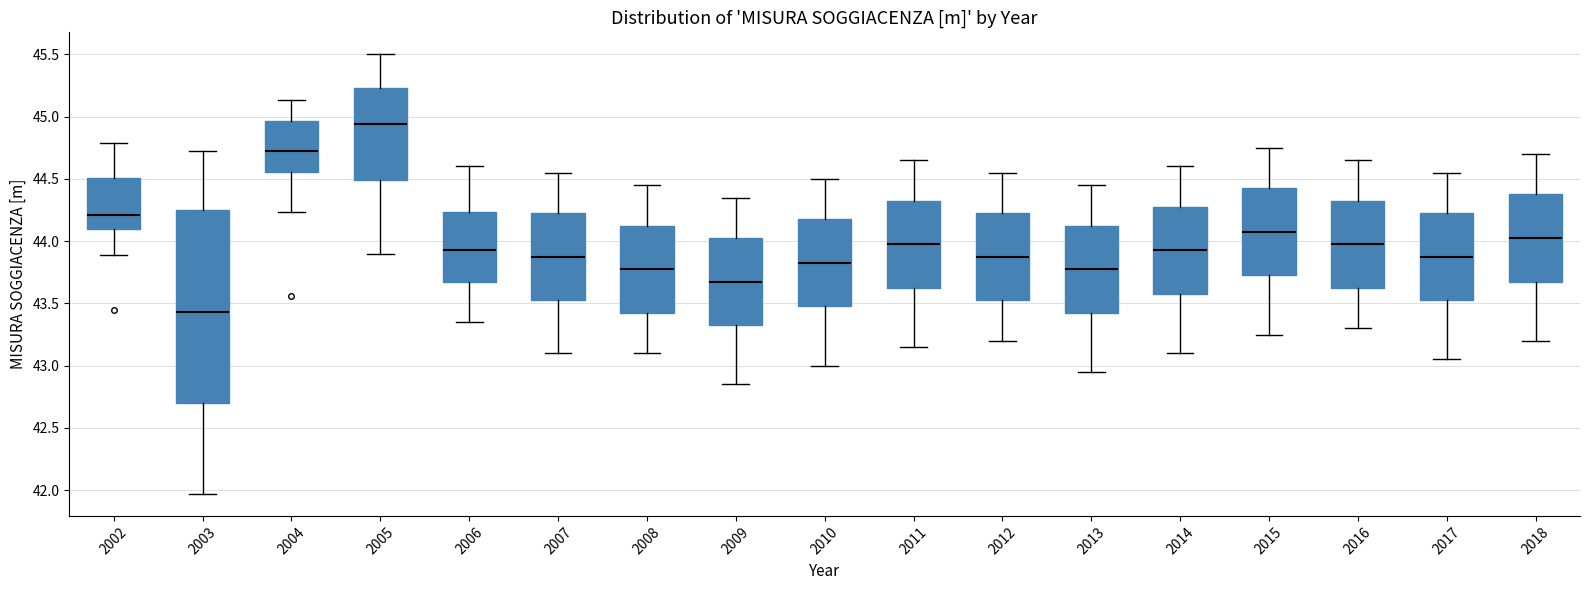

Reading left to right, read every box against the y-axis: the position of its median line, the range the box covers, and the ends of its whiskers. The values are not printed on the chart, so give them approximately, as read against the axis.

2002: median 44.20, box 44.10 to 44.50, whiskers 43.90 to 44.80
2003: median 43.45, box 42.70 to 44.25, whiskers 41.95 to 44.70
2004: median 44.75, box 44.55 to 44.95, whiskers 44.25 to 45.15
2005: median 44.95, box 44.50 to 45.25, whiskers 43.90 to 45.50
2006: median 43.95, box 43.70 to 44.25, whiskers 43.35 to 44.60
2007: median 43.90, box 43.55 to 44.25, whiskers 43.10 to 44.55
2008: median 43.80, box 43.45 to 44.15, whiskers 43.10 to 44.45
2009: median 43.70, box 43.35 to 44.05, whiskers 42.85 to 44.35
2010: median 43.85, box 43.50 to 44.20, whiskers 43.00 to 44.50
2011: median 44.00, box 43.65 to 44.35, whiskers 43.15 to 44.65
2012: median 43.90, box 43.55 to 44.25, whiskers 43.20 to 44.55
2013: median 43.80, box 43.45 to 44.15, whiskers 42.95 to 44.45
2014: median 43.95, box 43.60 to 44.30, whiskers 43.10 to 44.60
2015: median 44.10, box 43.75 to 44.45, whiskers 43.25 to 44.75
2016: median 44.00, box 43.65 to 44.35, whiskers 43.30 to 44.65
2017: median 43.90, box 43.55 to 44.25, whiskers 43.05 to 44.55
2018: median 44.05, box 43.70 to 44.40, whiskers 43.20 to 44.70